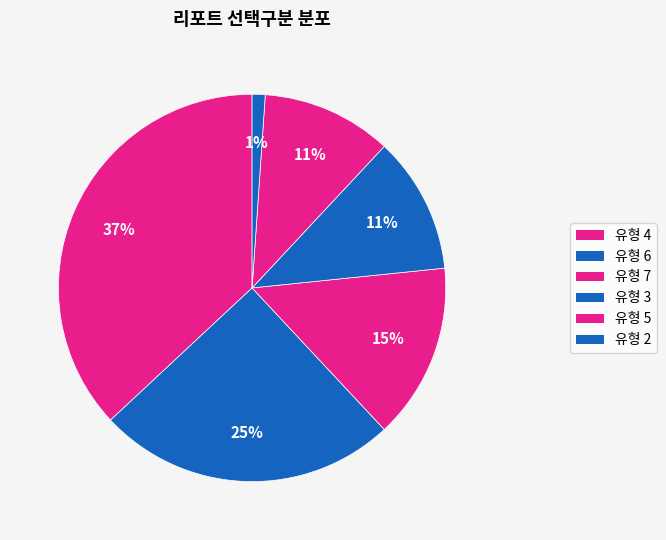

How many segments does this pie chart have?

6